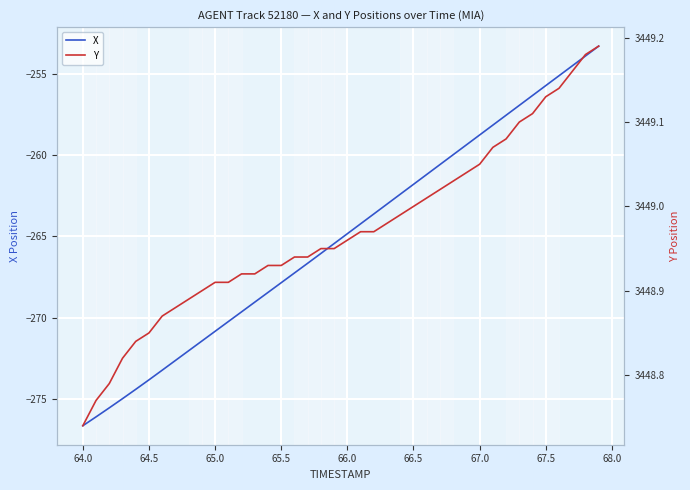

What is the lowest value of the X series?

-276.7